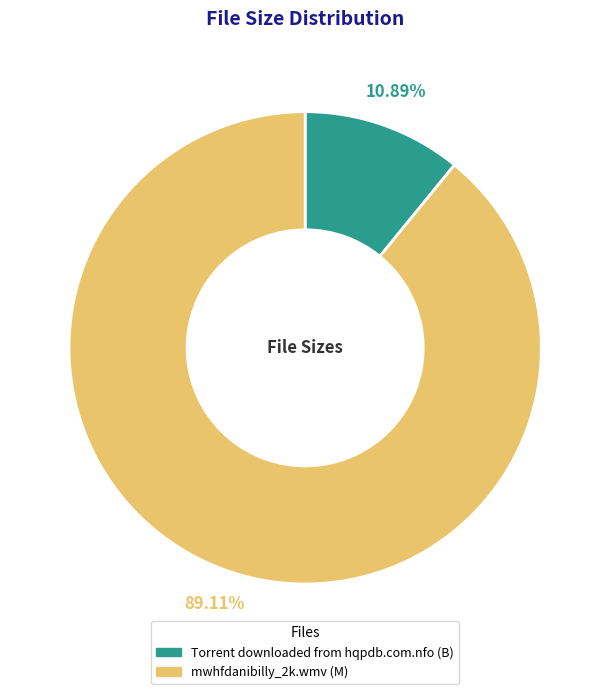

Is it true that Torrent downloaded from hqpdb.com.nfo is 18% of the pie?

False